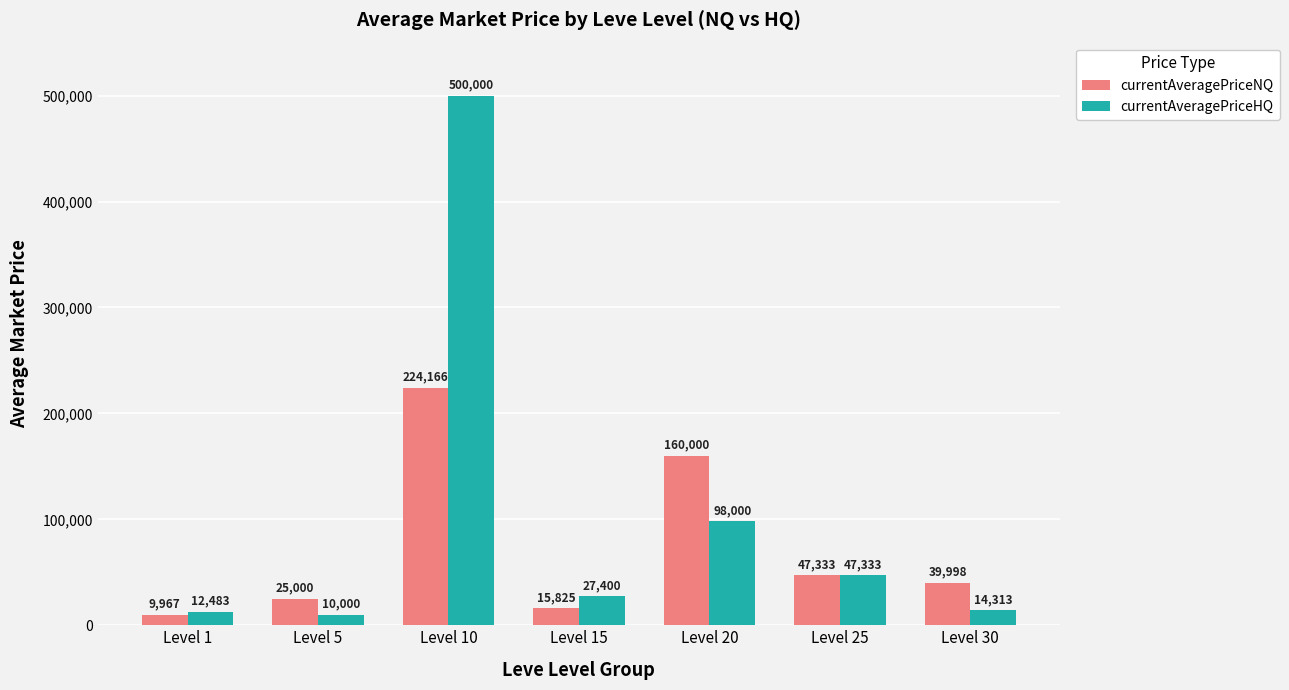

What is the total value across all series at Level 10?

724166.2